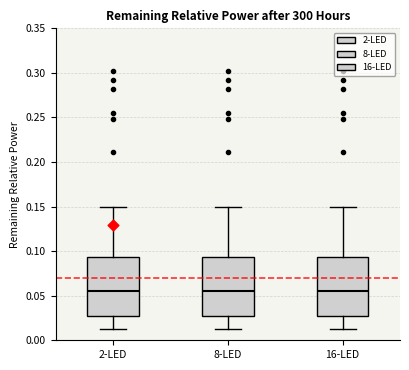

Reading left to right, transcribe this box plot: for each box, give where its median line is, the range the box spans, and where its two whiskers end, as read against the y-axis. The values are not printed on the chart, so give them approximately, as read against the axis.

2-LED: median 0.055, box 0.025 to 0.095, whiskers 0.010 to 0.150
8-LED: median 0.055, box 0.025 to 0.095, whiskers 0.010 to 0.150
16-LED: median 0.055, box 0.025 to 0.095, whiskers 0.010 to 0.150